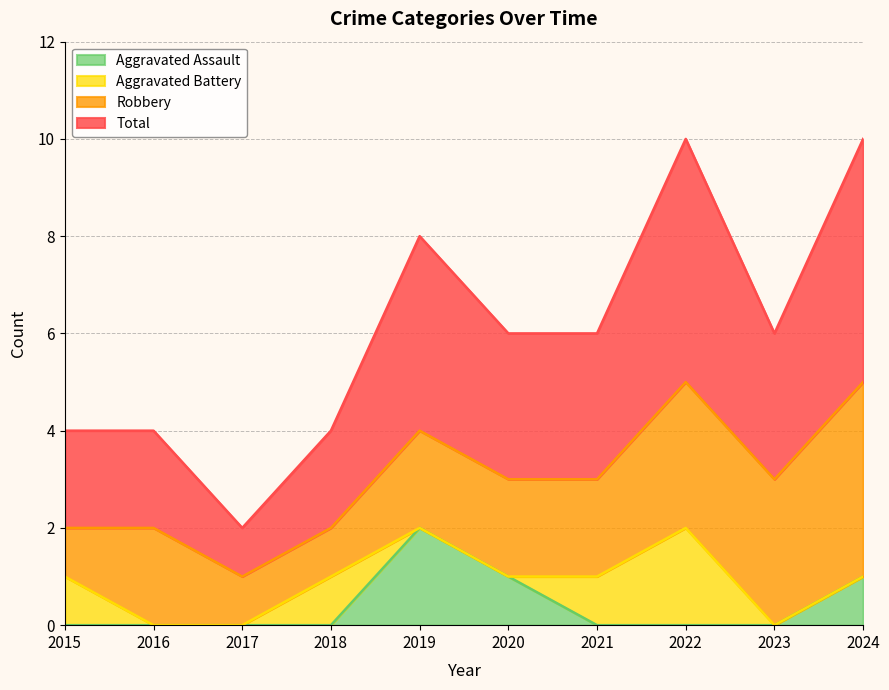

The Aggravated Assault series shows 0 at 2021. True or false?

True